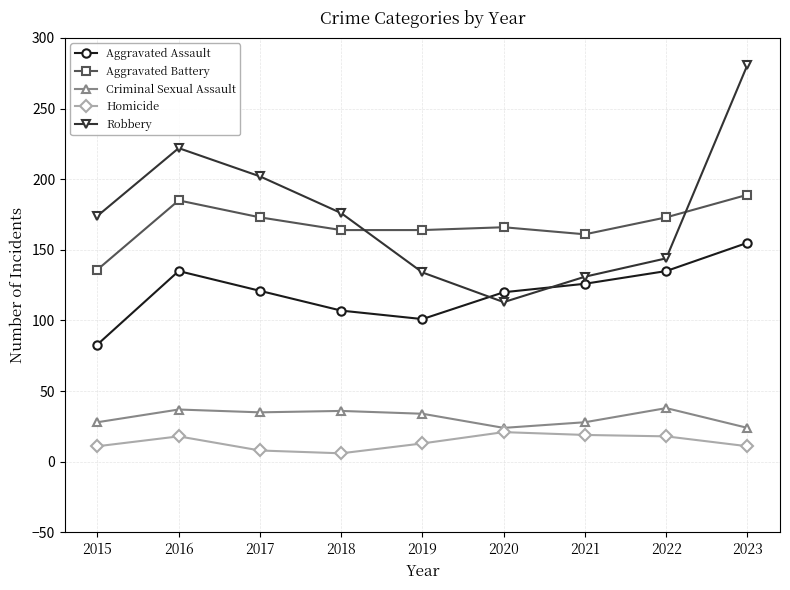

How many values in the Aggravated Assault series are below 121?

4